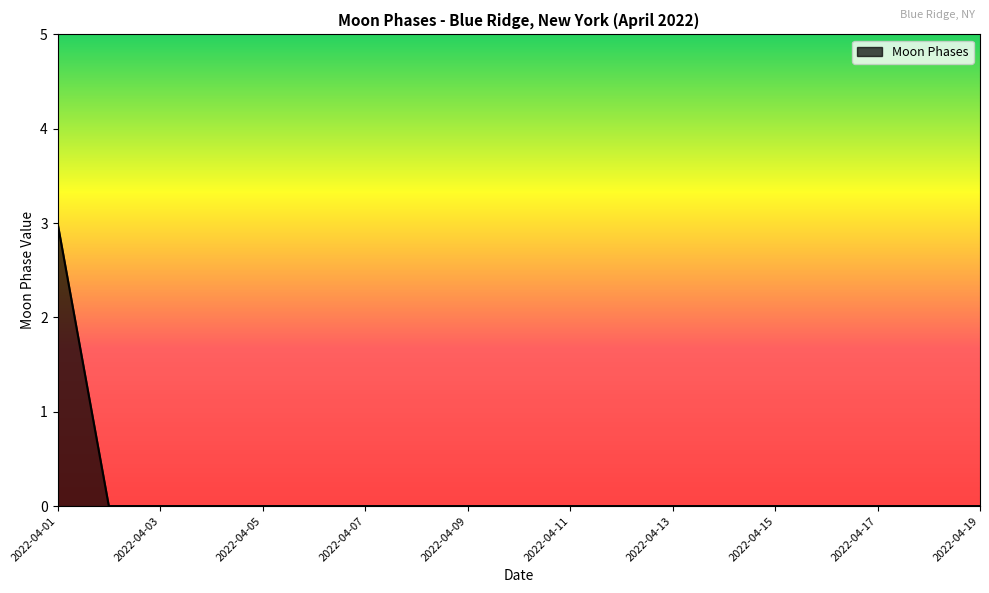

Reading right to left, transcribe all the data shown in this chart.

0	0	0	0	0	0	0	0	0	0	0	0	0	0	0	0	0	0	3